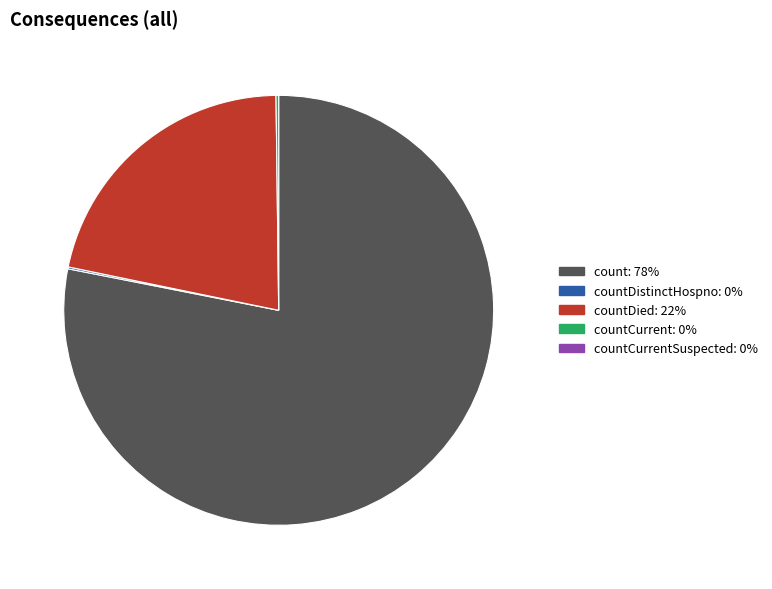

Is there a majority slice in this chart?

Yes